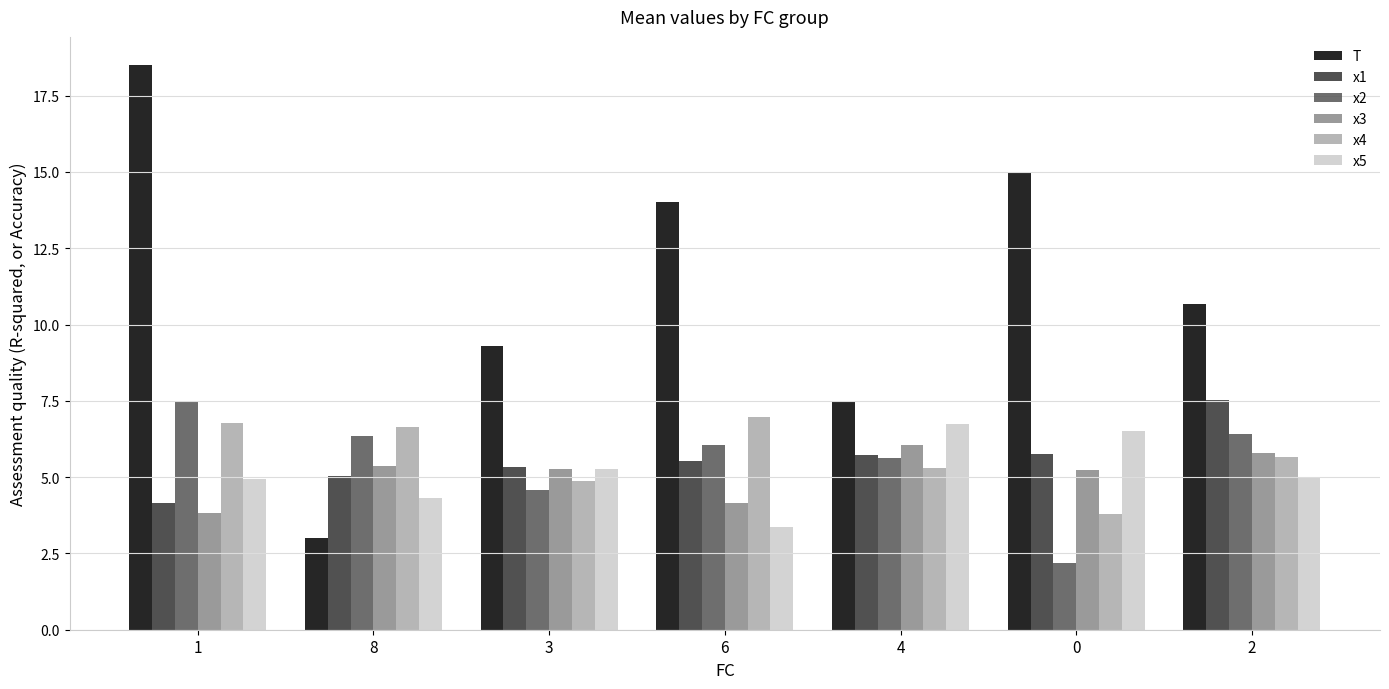

The value of x1 at 2 is 7.5. True or false?

True